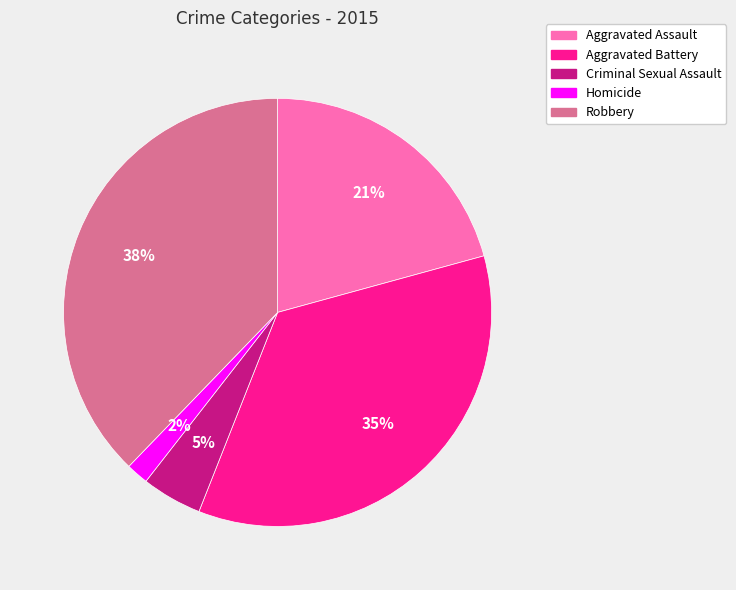

How many segments does this pie chart have?

5